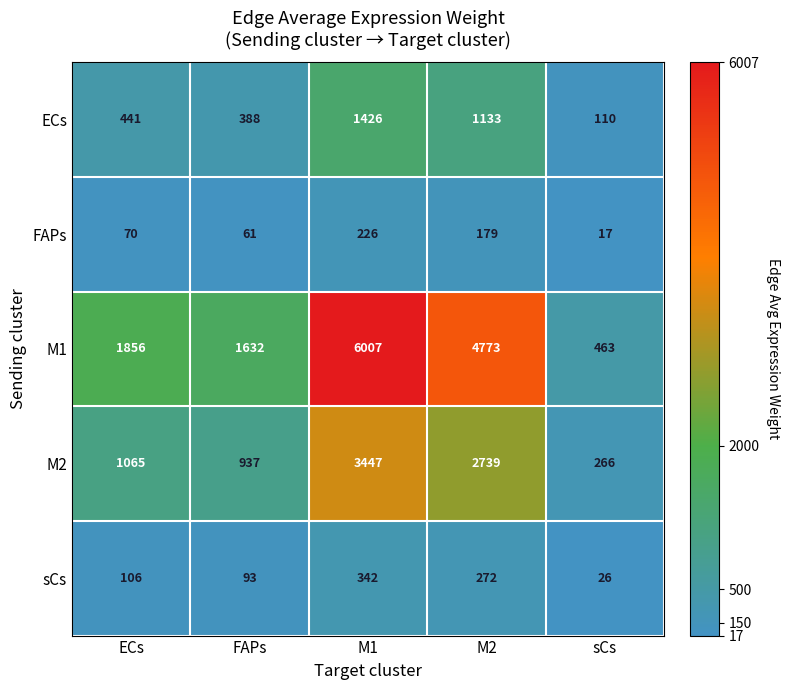

Where is sCs nearest to the value 184?

ECs